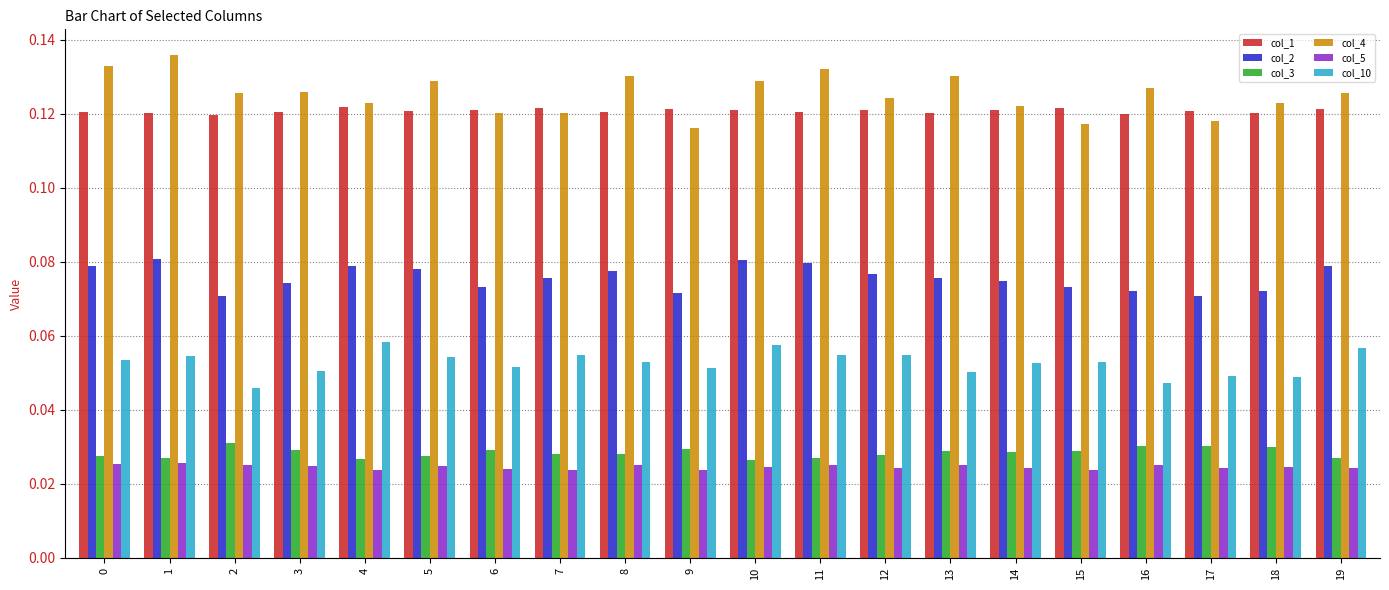

Are the bars horizontal?

No